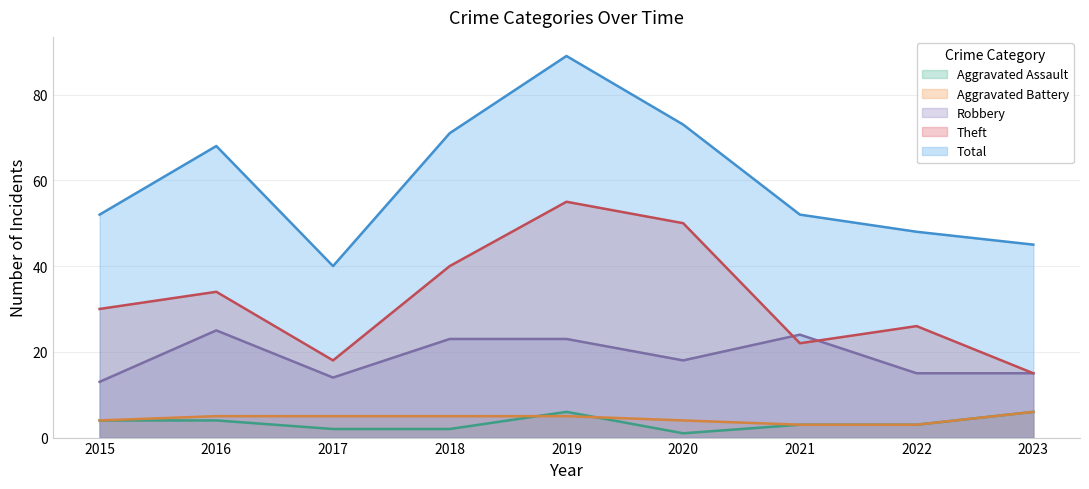

The Total series shows 73 at 2020. True or false?

True